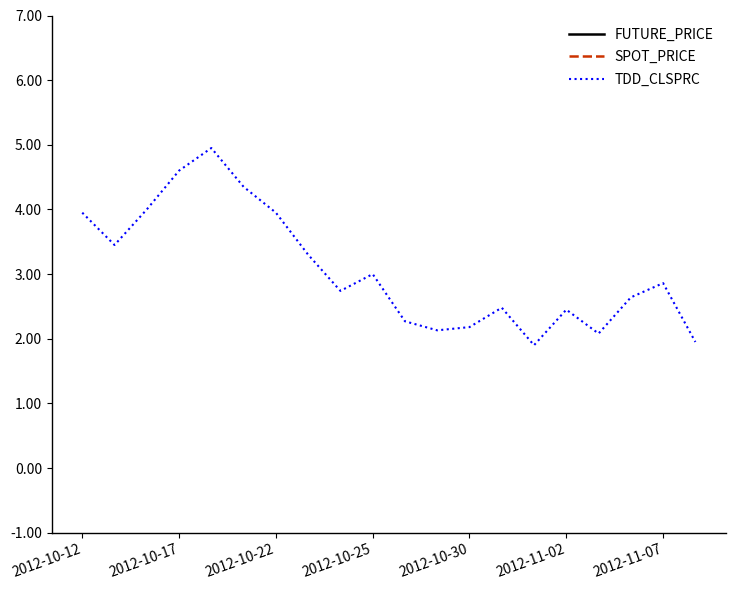

What is the highest value of the TDD_CLSPRC series?

5.0